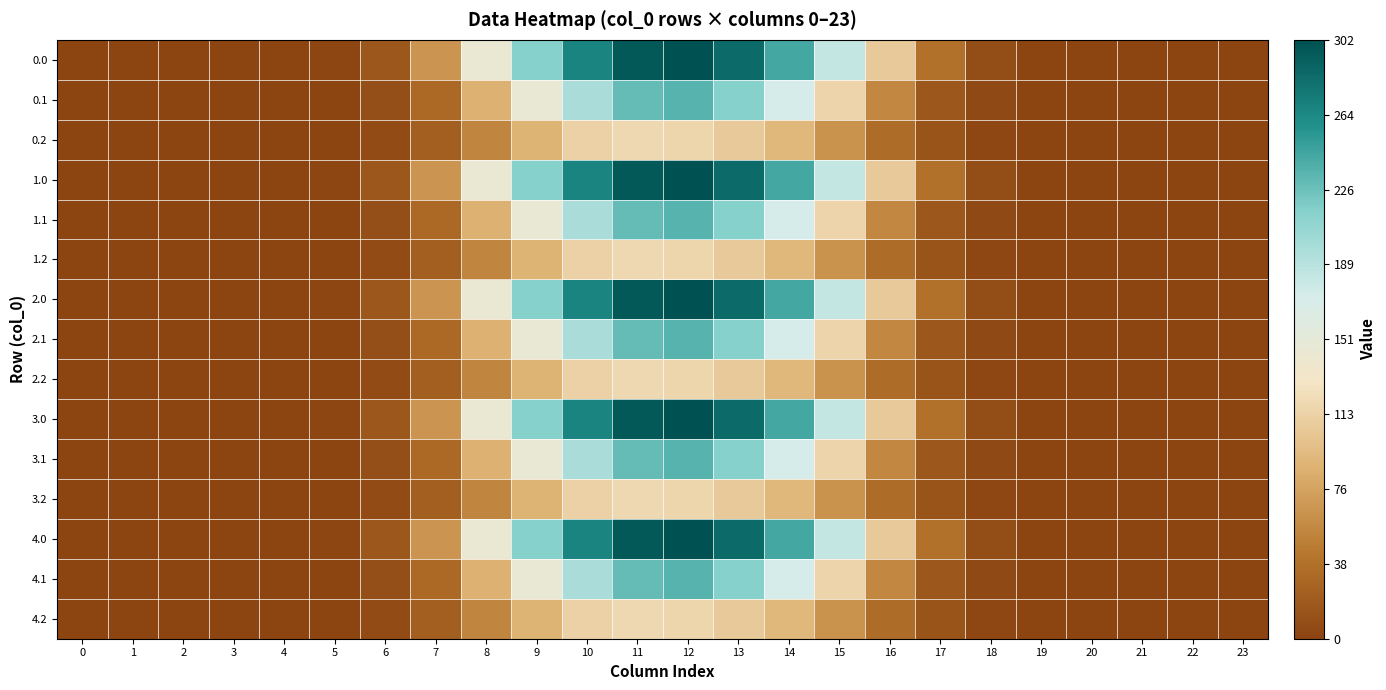

What is the maximum value shown in the chart?

302.0